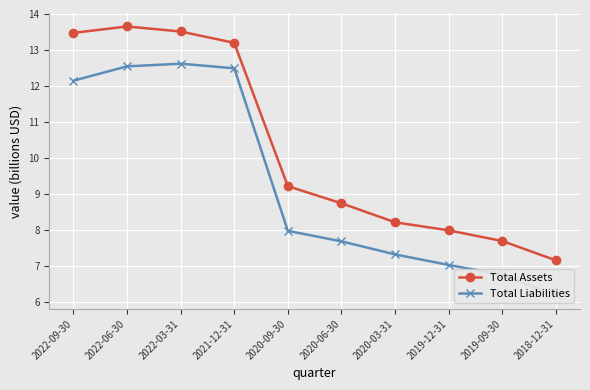

How many values in the Total Assets series exceed 9?

5